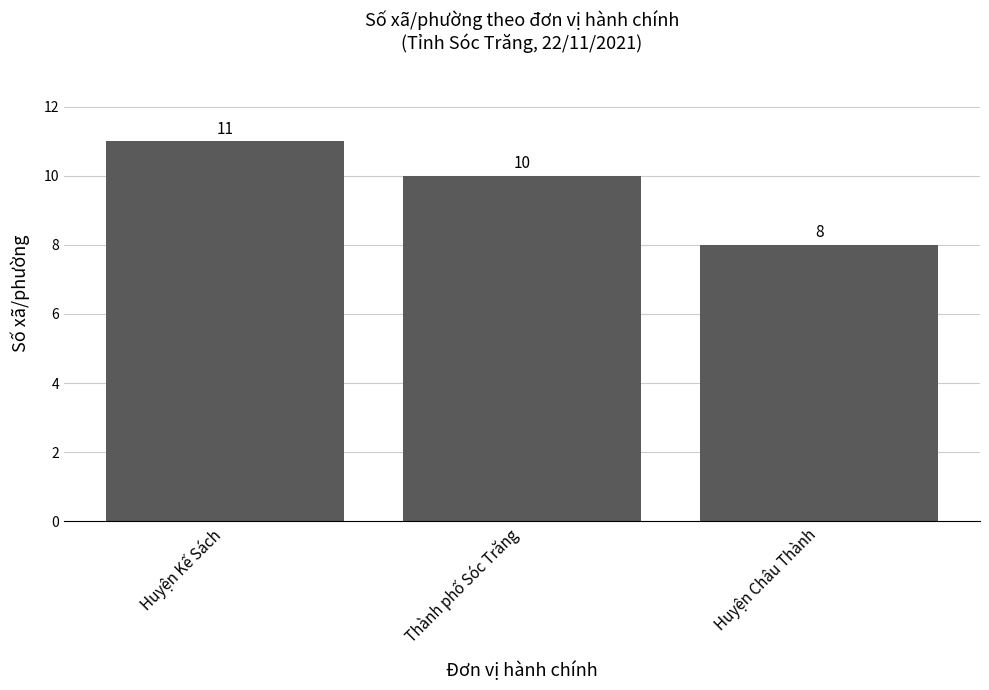

What is the greatest value displayed?

11